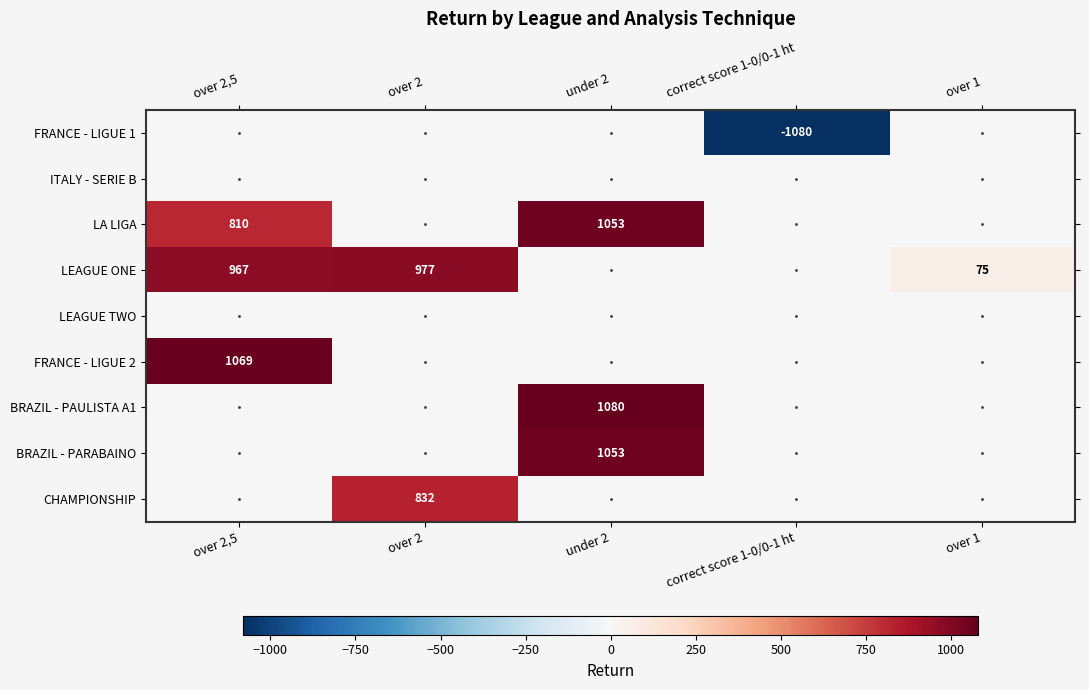

True or false: LA LIGA has a value of 810 at over 2,5.

True